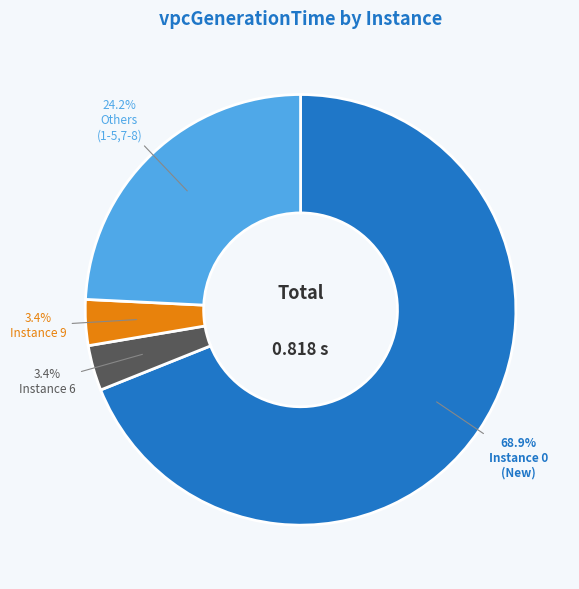

Does any single category account for the majority?

Yes